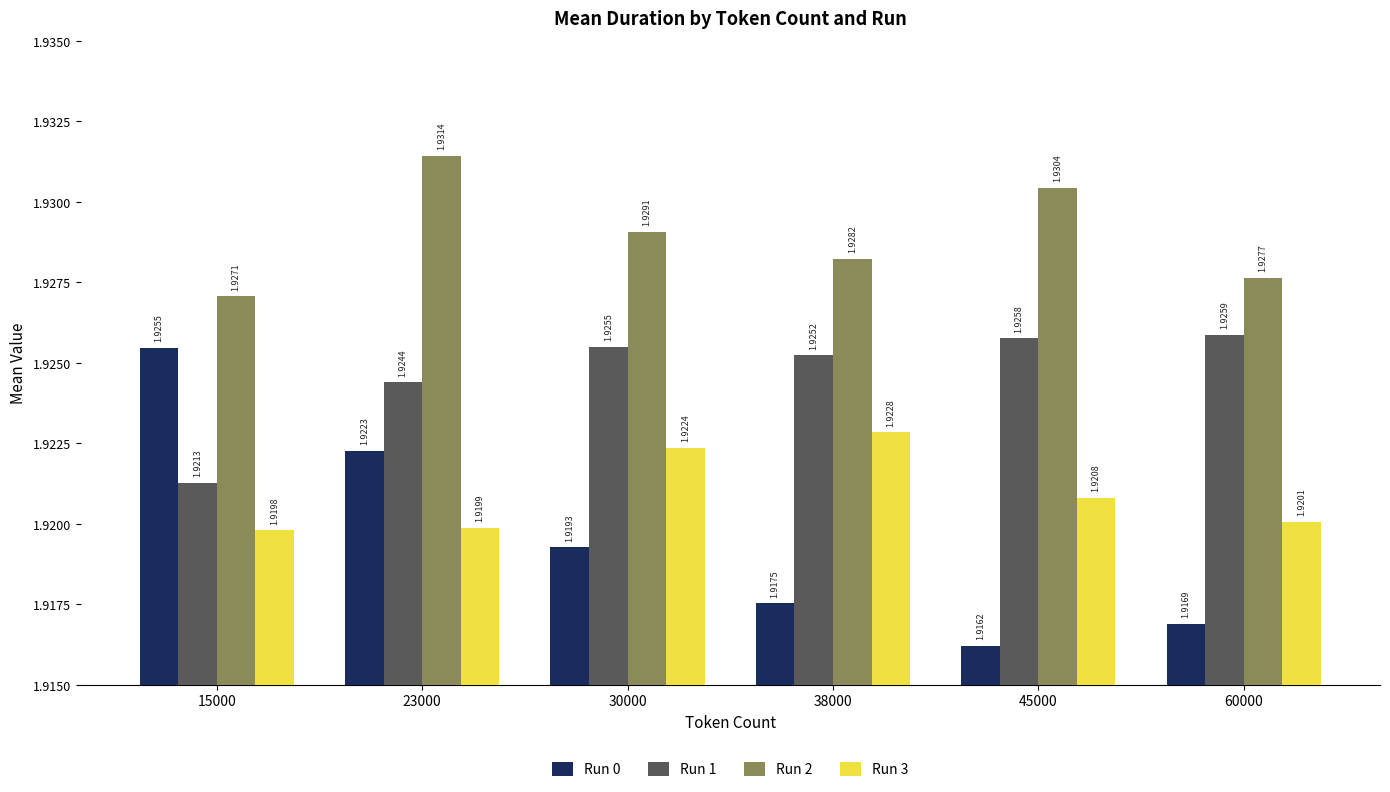

Between 30000 and 45000, which series saw the biggest shift?

Run 0